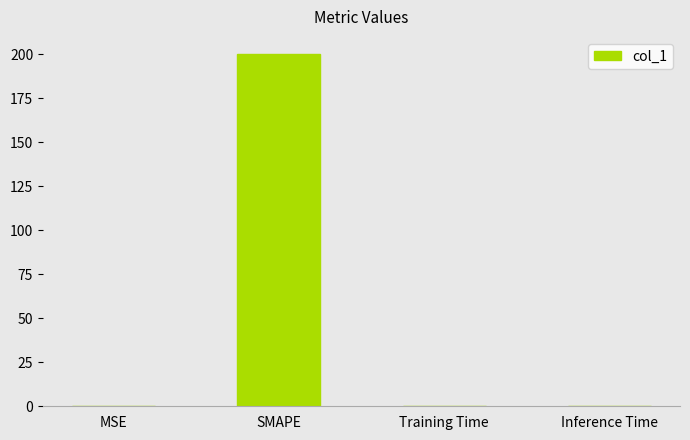

What is the change in value from MSE to SMAPE?

+199.7